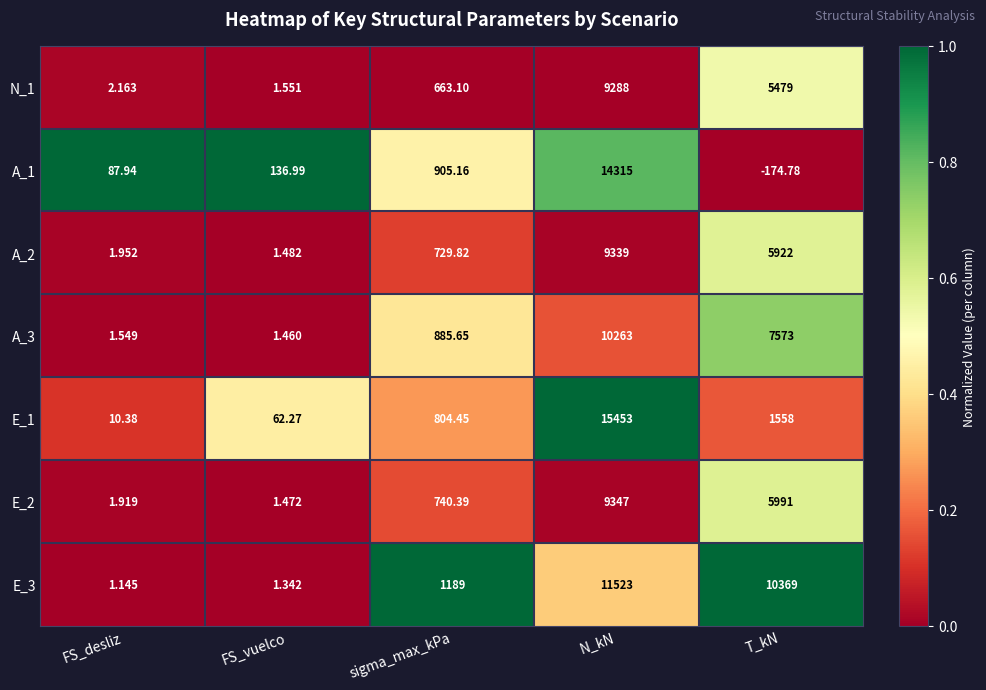

Rank the series at sigma_max_kPa from highest to lowest value.

E_3, A_1, A_3, E_1, E_2, A_2, N_1